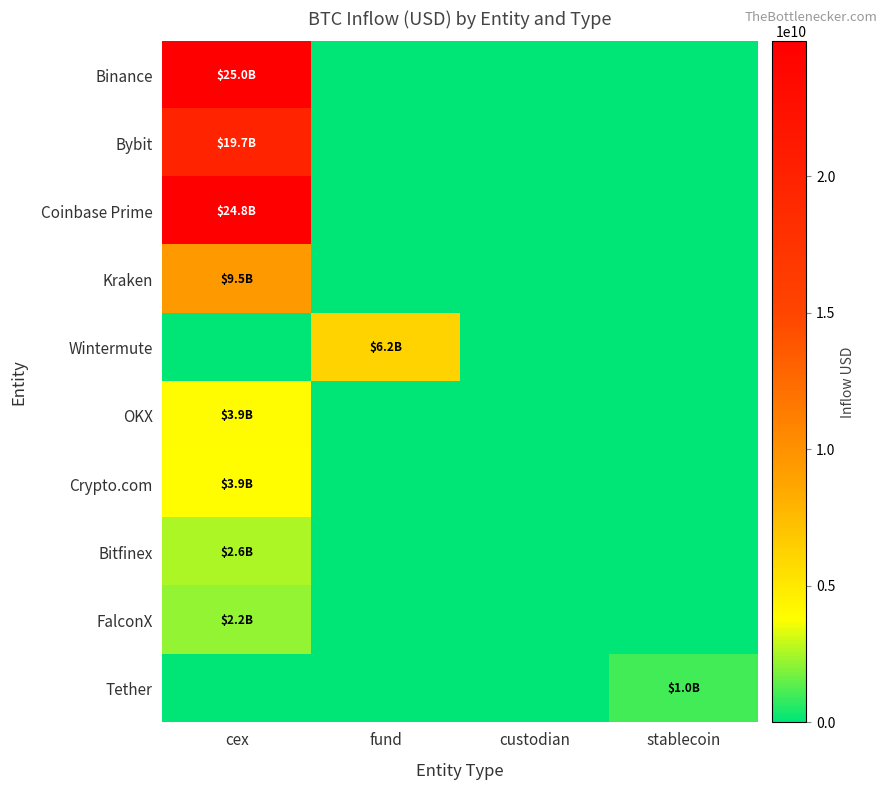

Reading right to left, transcribe all the data shown in this chart.

Binance: stablecoin=0.0	custodian=0.0	fund=0.0	cex=24951320309.0
Bybit: stablecoin=0.0	custodian=0.0	fund=0.0	cex=19743449074.7
Coinbase Prime: stablecoin=0.0	custodian=0.0	fund=0.0	cex=24801445051.8
Kraken: stablecoin=0.0	custodian=0.0	fund=0.0	cex=9500188464.5
Wintermute: stablecoin=0.0	custodian=0.0	fund=6235412438.0	cex=0.0
OKX: stablecoin=0.0	custodian=0.0	fund=0.0	cex=3949186111.1
Crypto.com: stablecoin=0.0	custodian=0.0	fund=0.0	cex=3860256565.2
Bitfinex: stablecoin=0.0	custodian=0.0	fund=0.0	cex=2577386900.1
FalconX: stablecoin=0.0	custodian=0.0	fund=0.0	cex=2151954749.2
Tether: stablecoin=1004186688.6	custodian=0.0	fund=0.0	cex=0.0